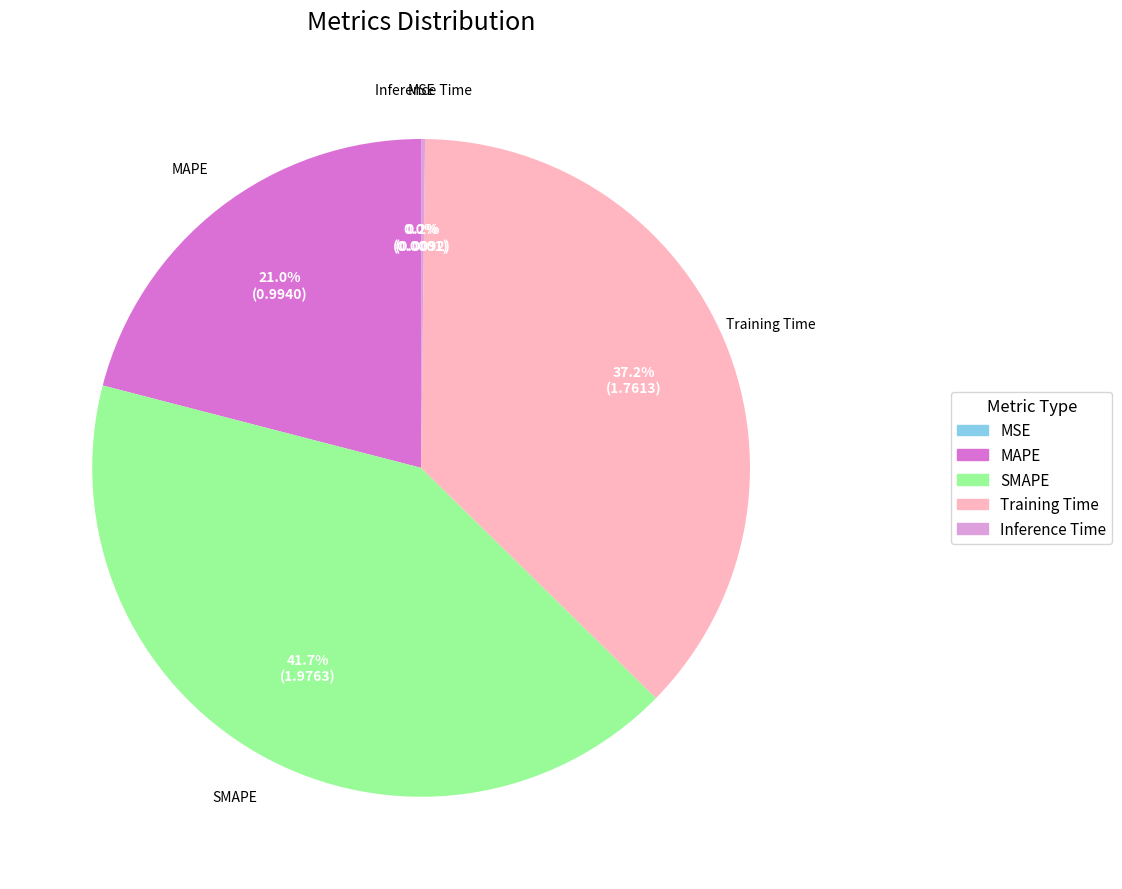

To the nearest percent, what is the difference between the largest and smallest slice percentages?

42%